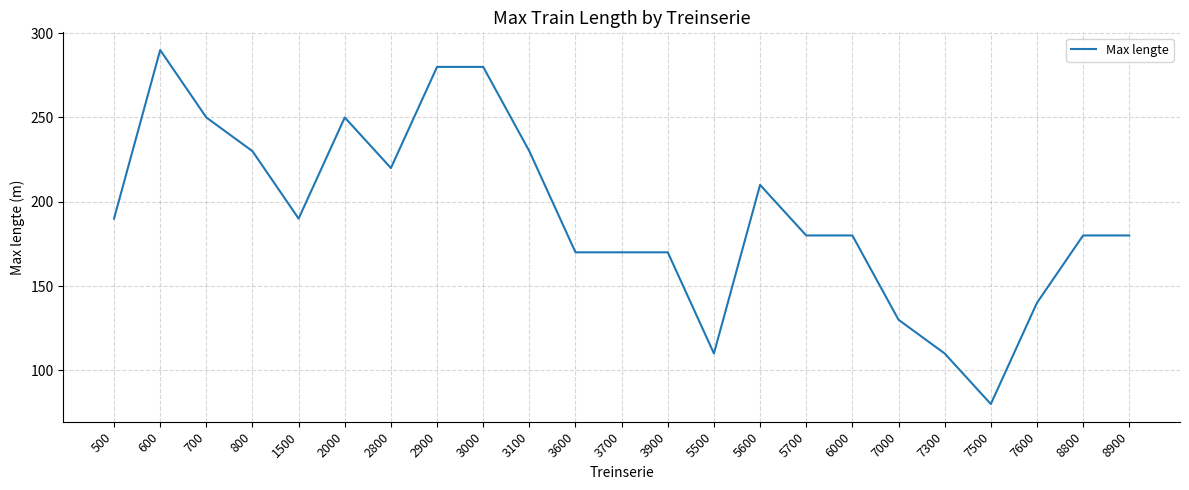

What is the change in value from 7600 to 8900?

+40